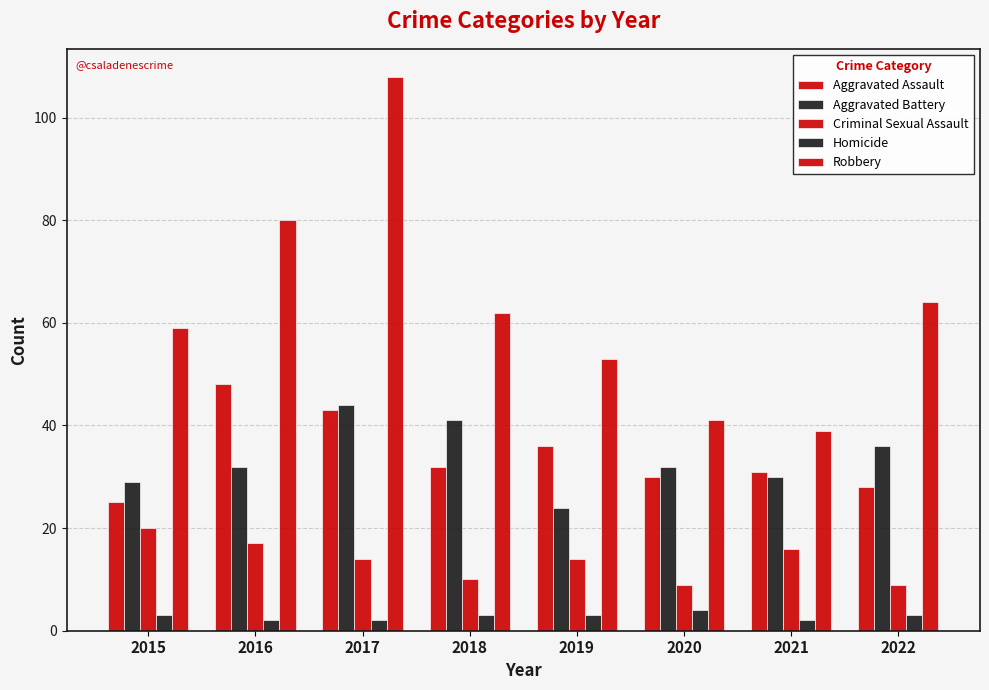

Does the chart contain stacked bars?

No